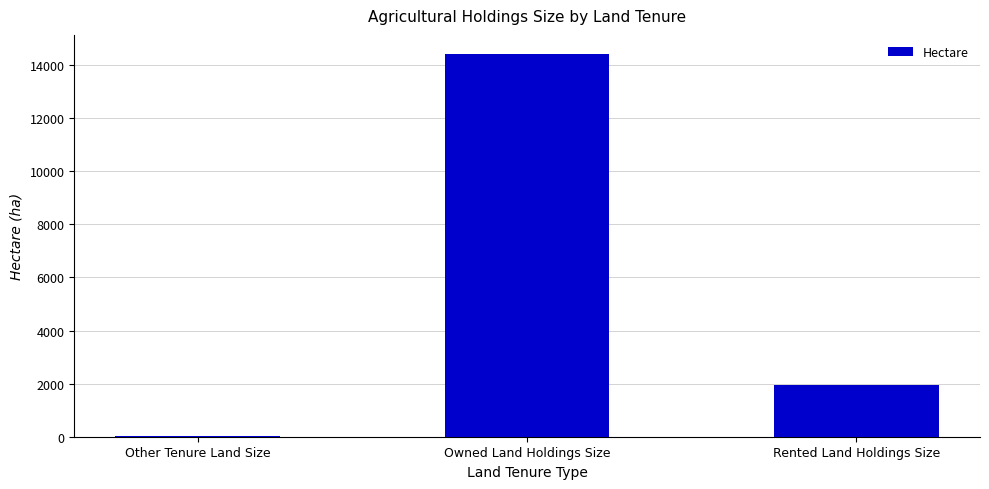

Which label corresponds to the largest value in the chart?

Owned Land Holdings Size